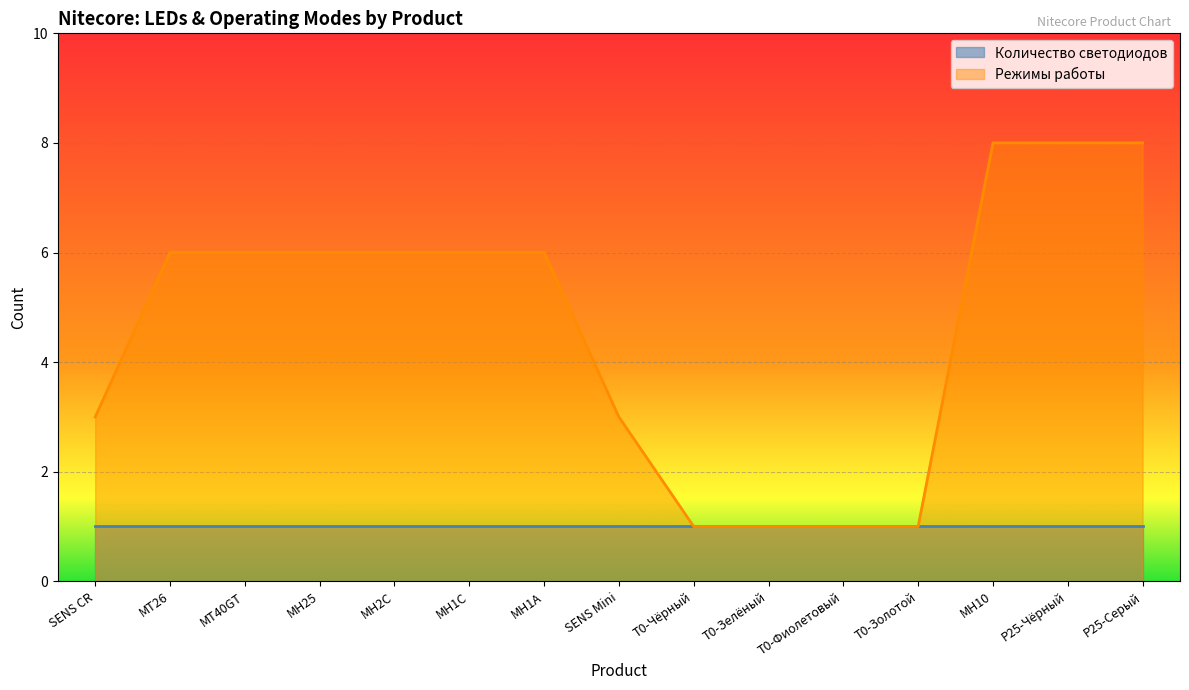

How many lines are shown in the chart?

2